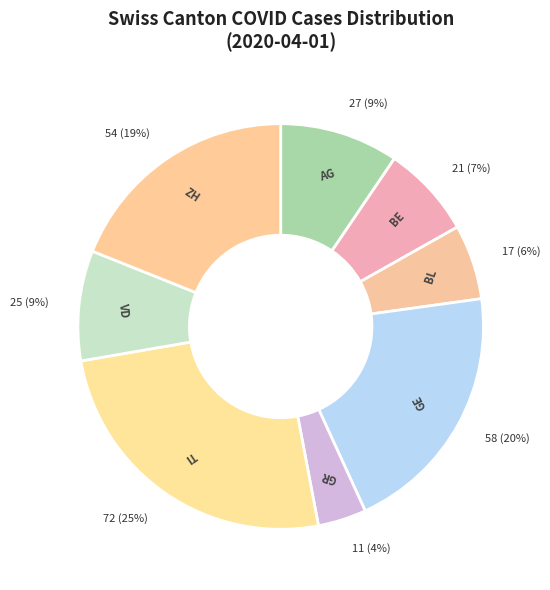

What is the smallest slice in the pie chart?

GR